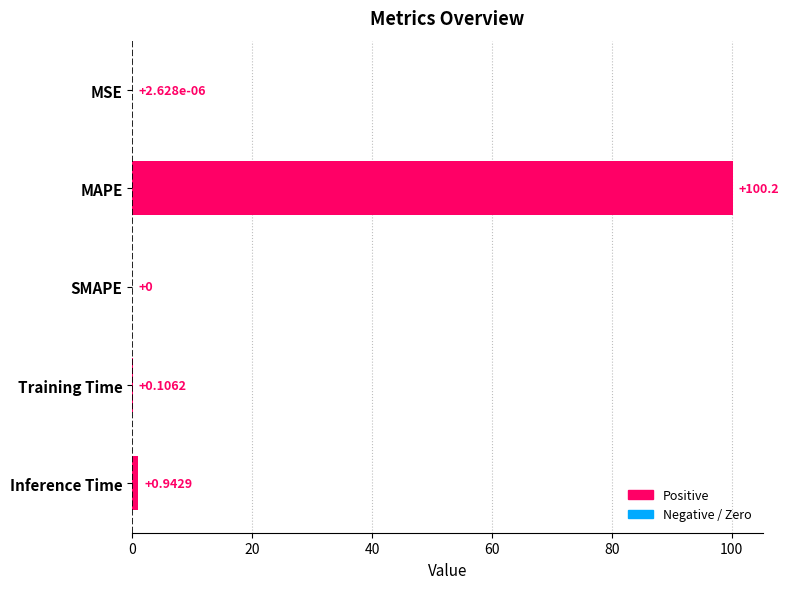

What is the change in value from Training Time to Inference Time?

+0.8